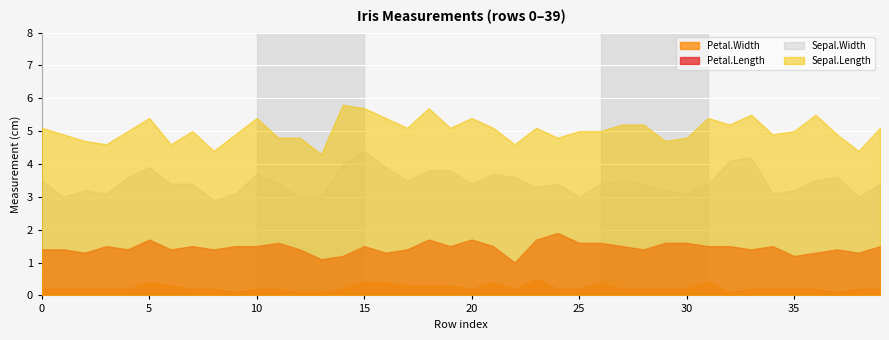

Where is the first local maximum for Petal.Length?

3